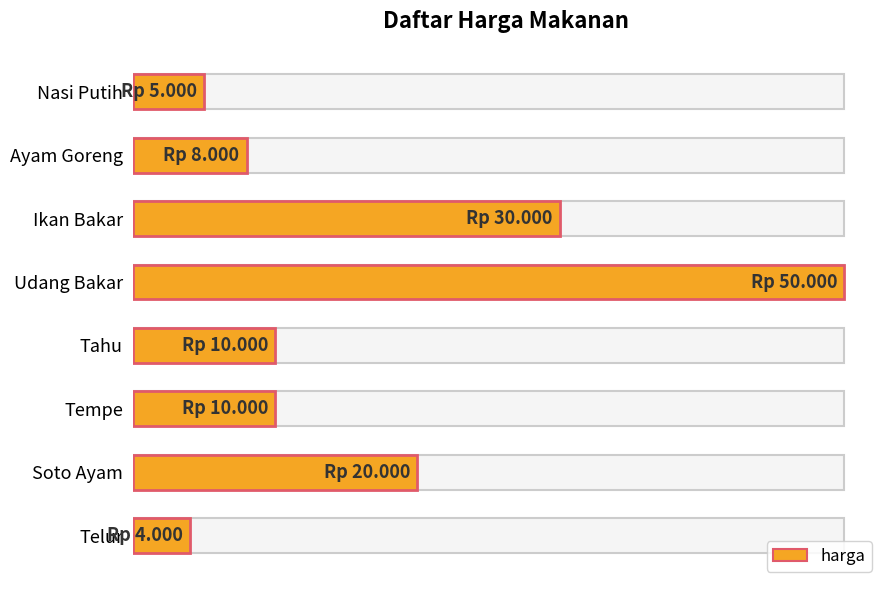

Rank the categories by value from lowest to highest.

Telur, Nasi Putih, Ayam Goreng, Tahu, Tempe, Soto Ayam, Ikan Bakar, Udang Bakar